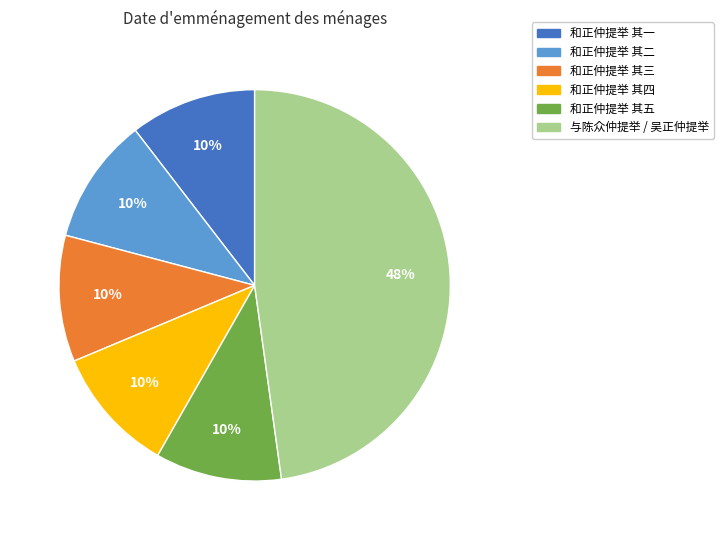

What is the largest slice in the pie chart?

与陈众仲提举 / 吴正仲提举